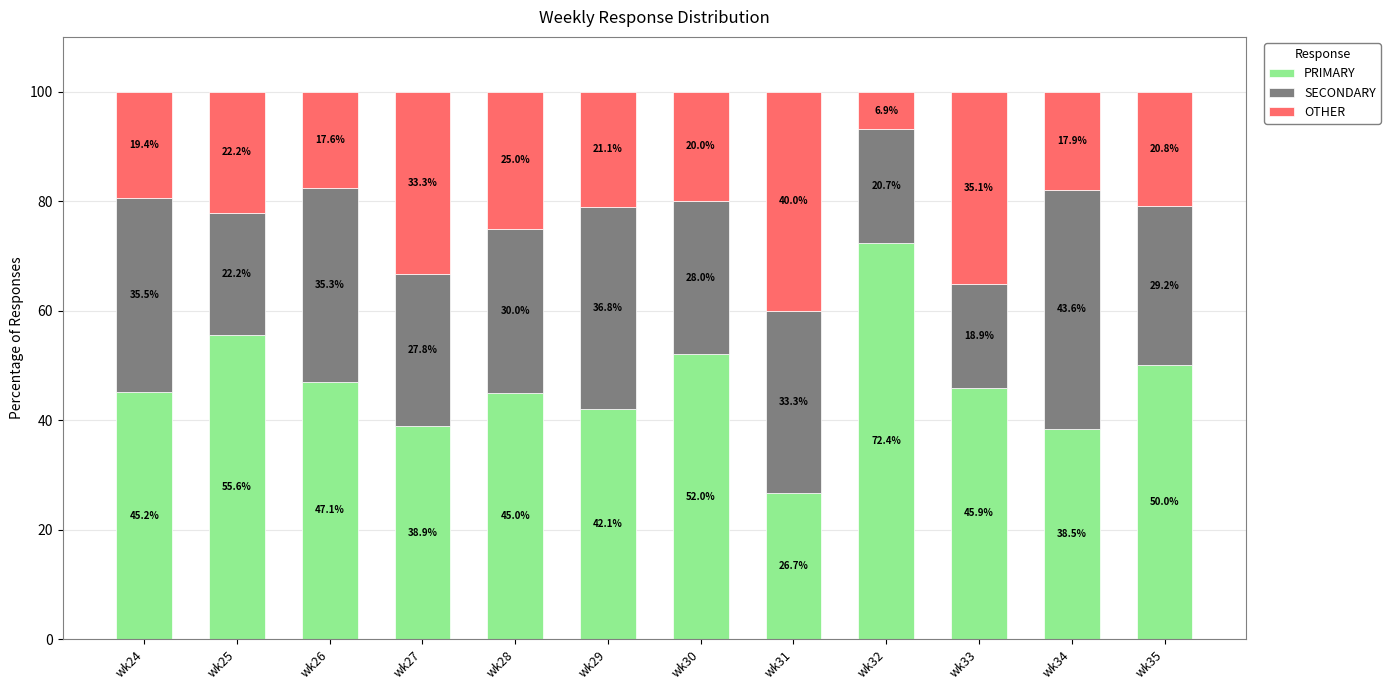

At which label is PRIMARY closest to 49?

wk35